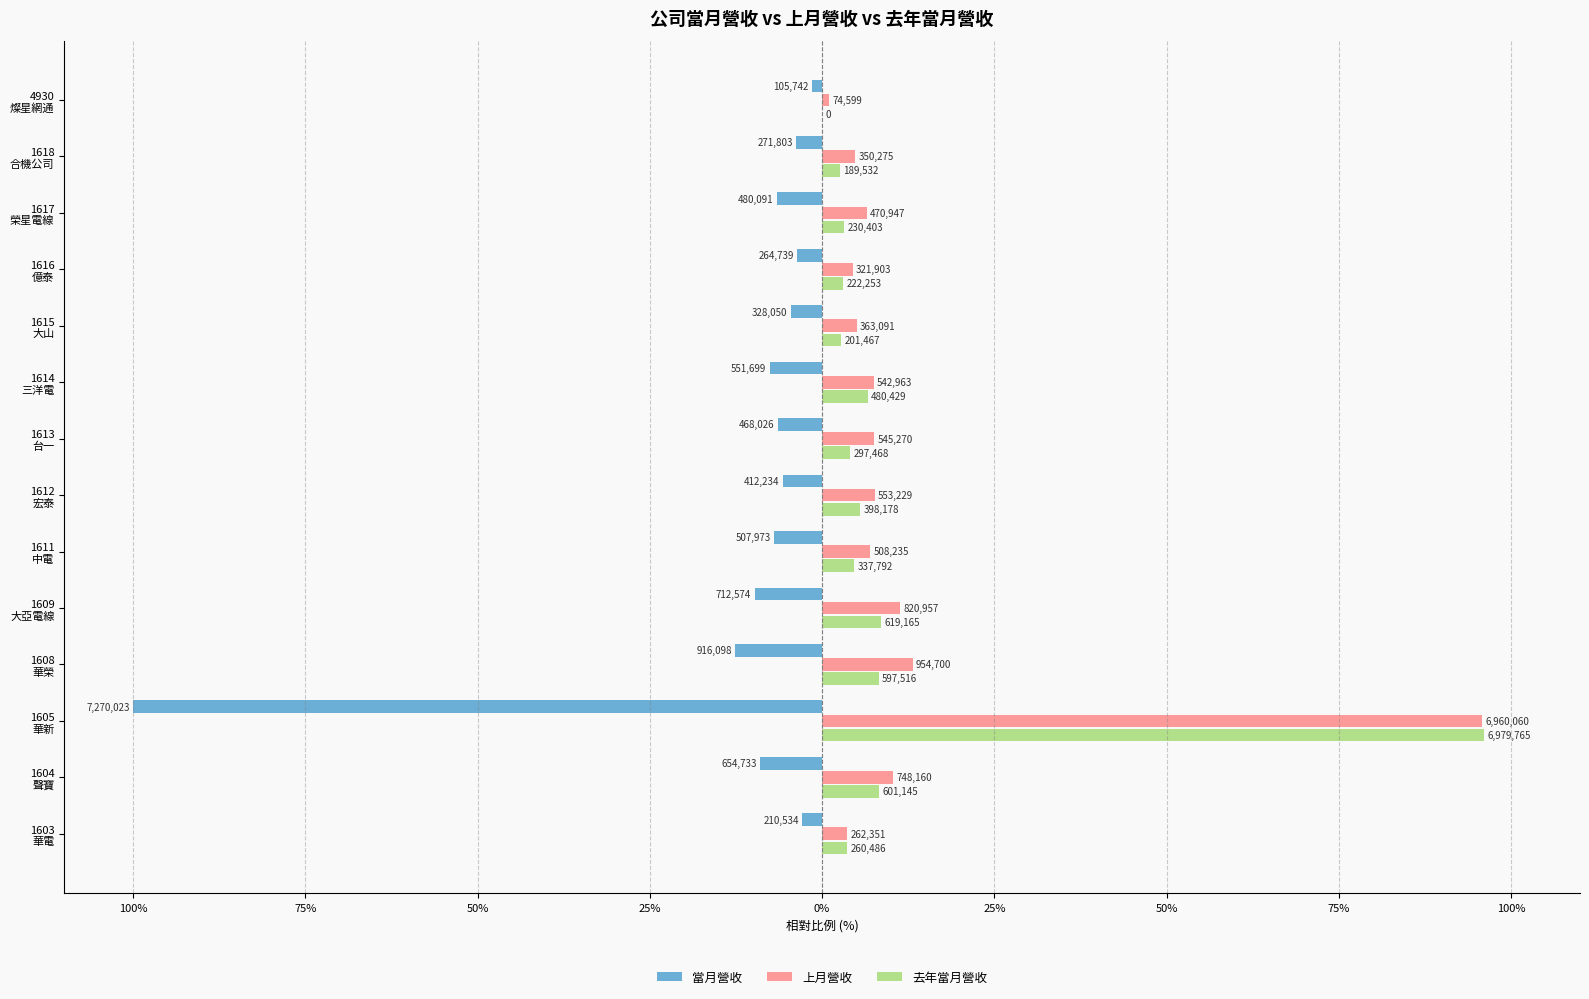

What are all the series names shown in the legend?

當月營收, 上月營收, 去年當月營收